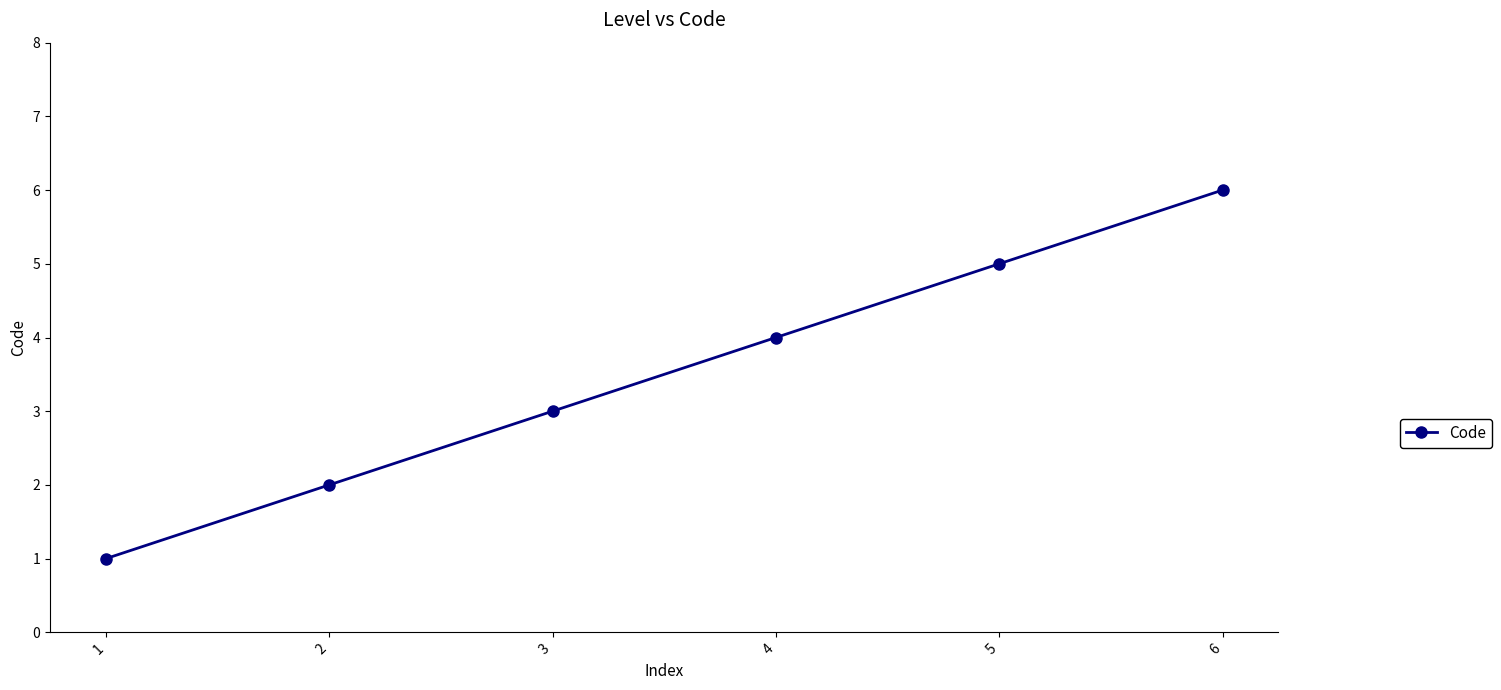

How many values are below 4?

3